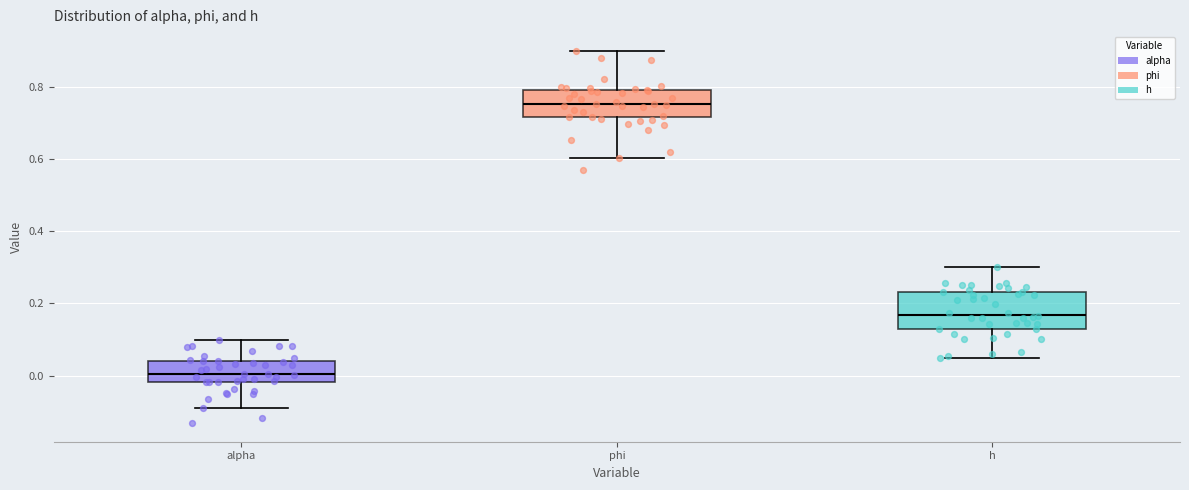

Which box's median line is the lowest?

alpha